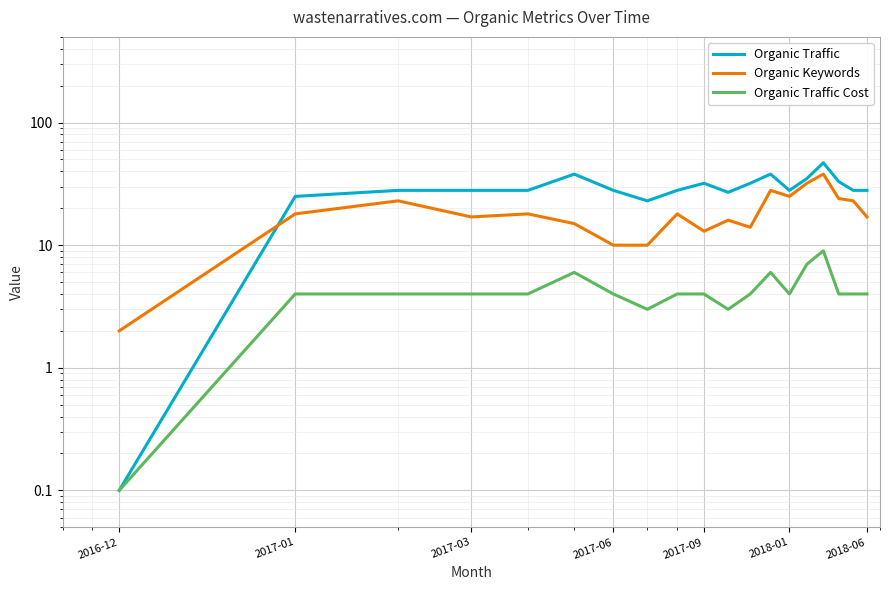

What is the approximate value of Organic Keywords at 2016-12?

2.0